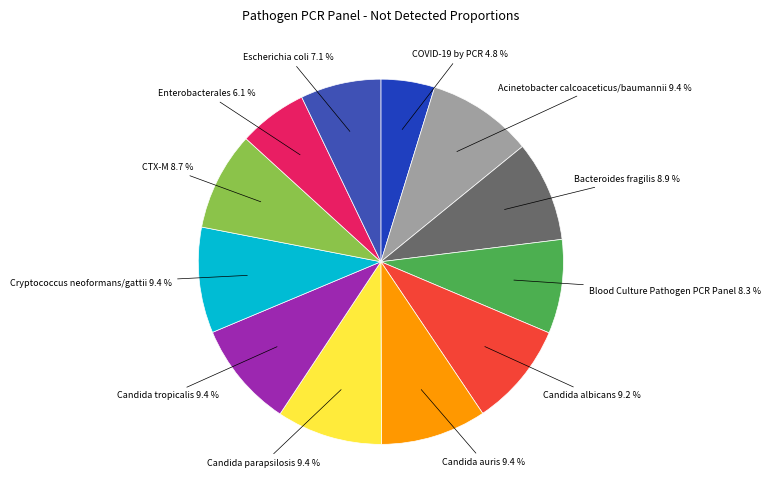

How many segments does this pie chart have?

12